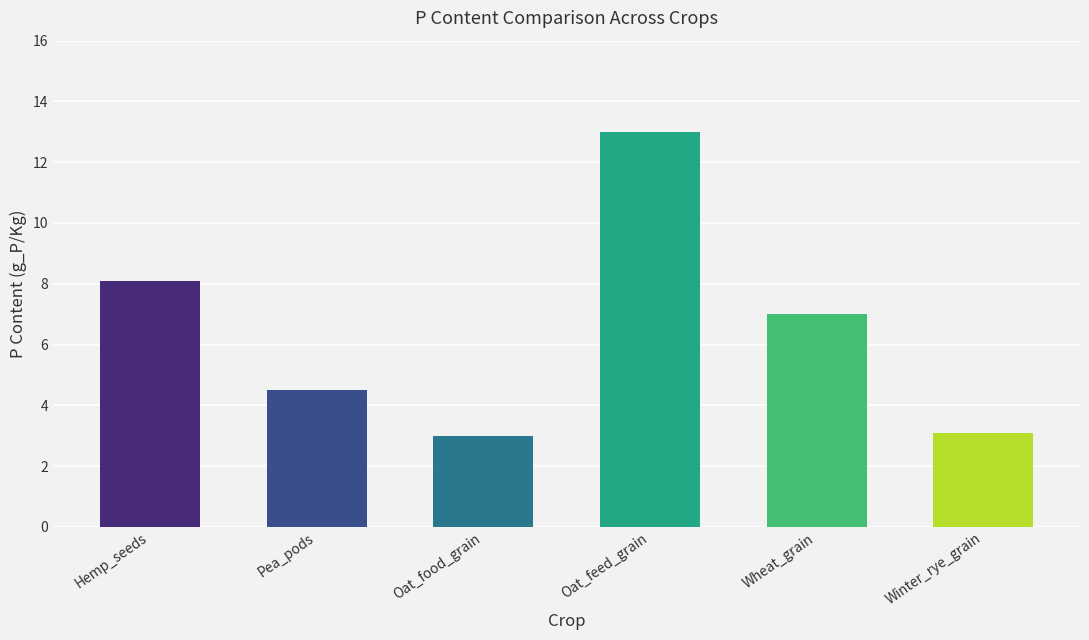

What is the sum of all values?

38.7